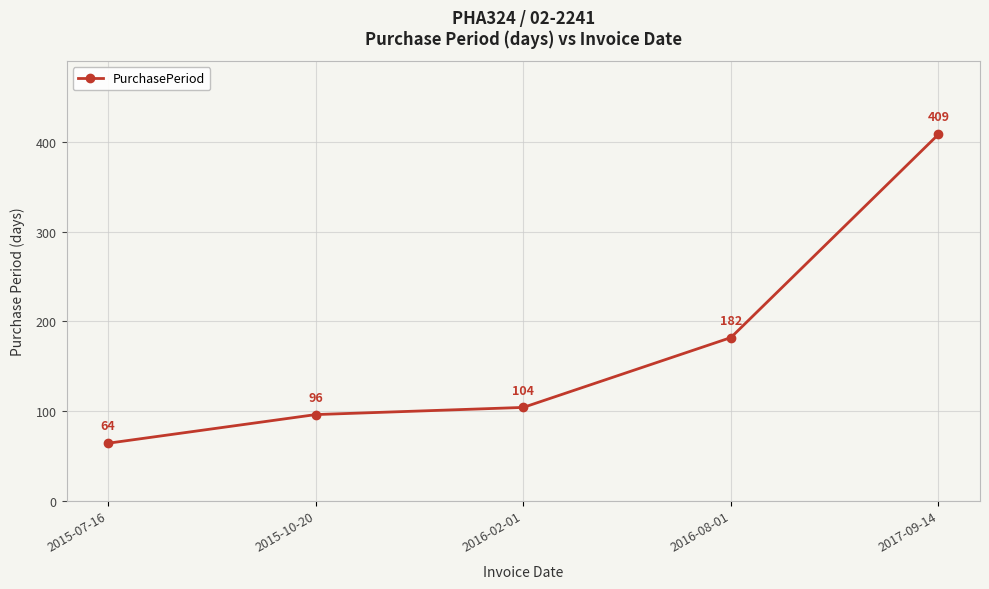

Reading left to right, list all the values displayed in this chart.

2015-07-16=64	2015-10-20=96	2016-02-01=104	2016-08-01=182	2017-09-14=409